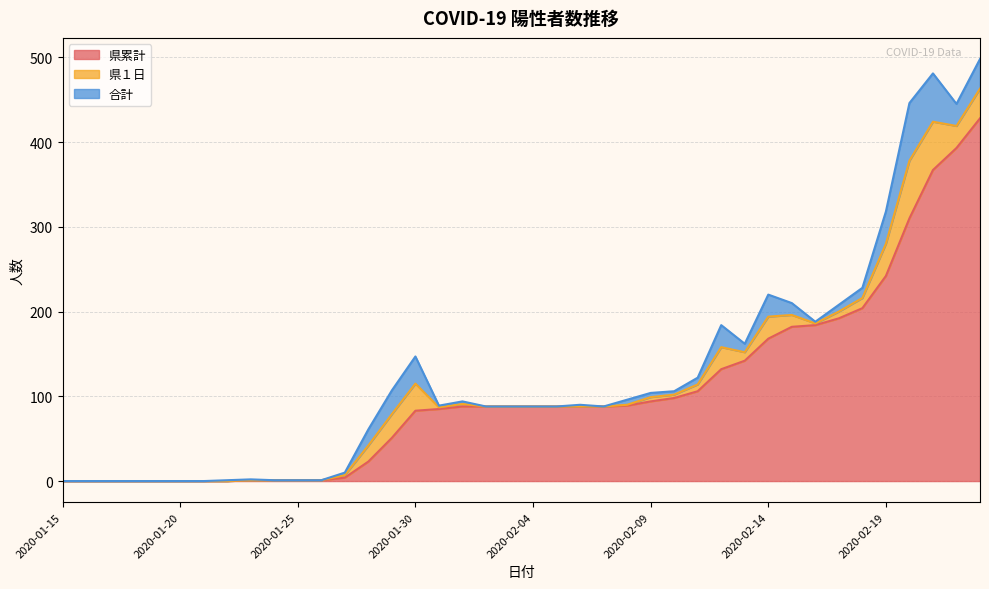

List the series in order of their peak value, highest first.

県累計, 県１日, 合計